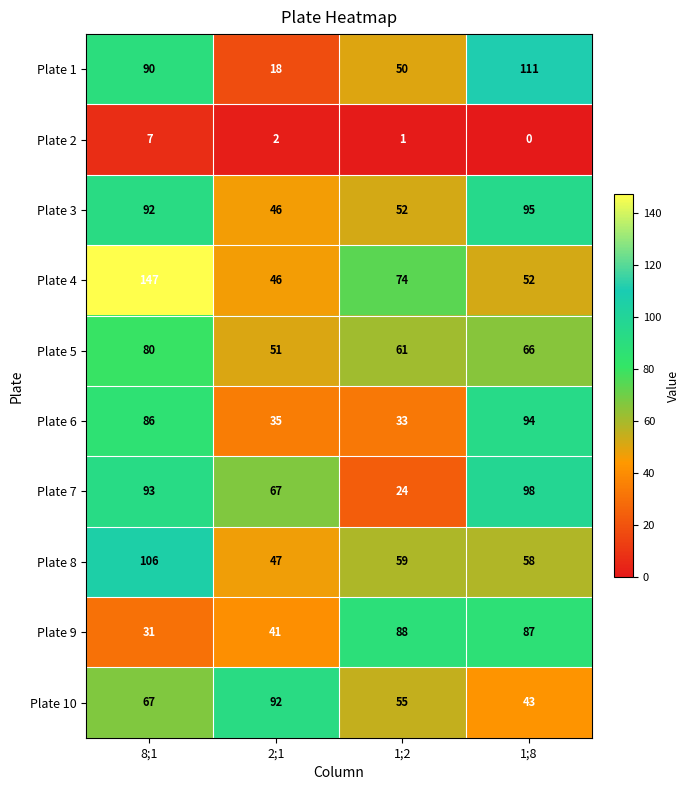

What is the approximate value of Plate 3 at 8;1?

92